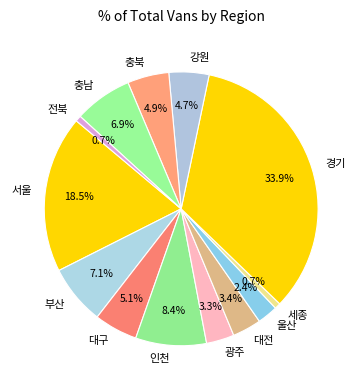

How many segments does this pie chart have?

13